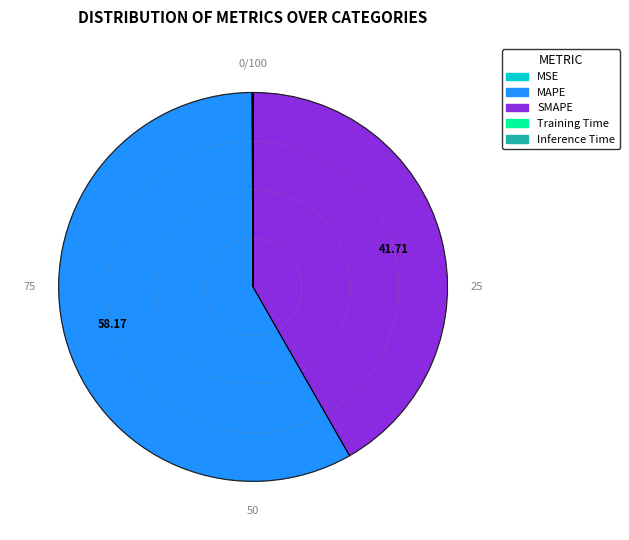

Which has a higher value, MAPE or SMAPE?

MAPE